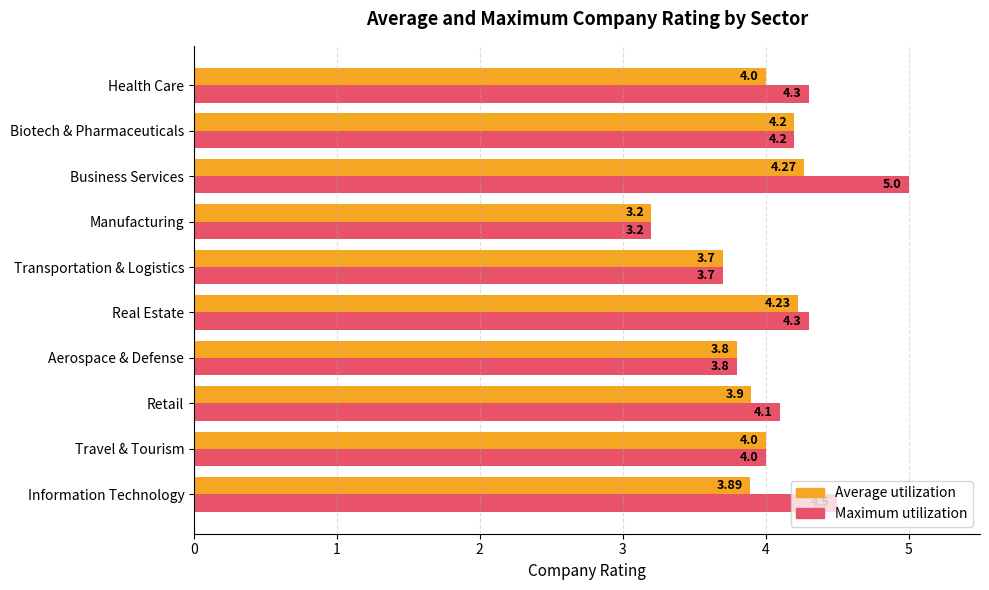

At which label is Average utilization closest to 3?

Manufacturing